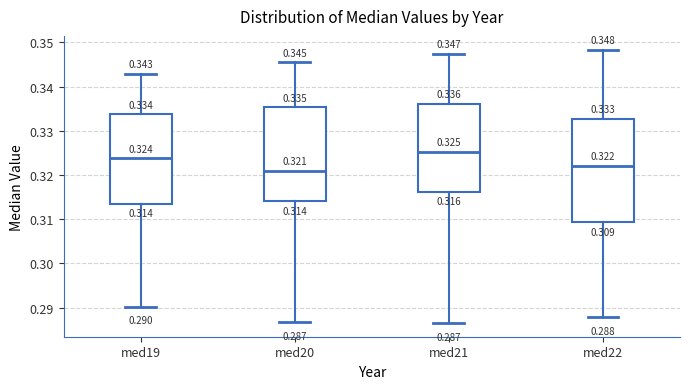

Which box is the tallest, from its lower edge to its upper edge?

med22